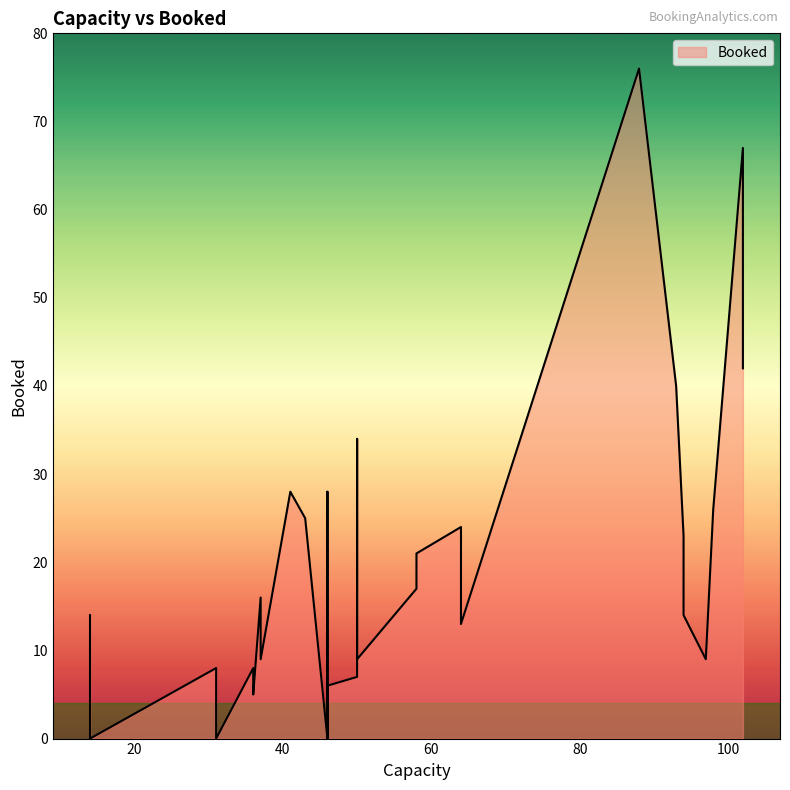

The value at 98 is 26. True or false?

True